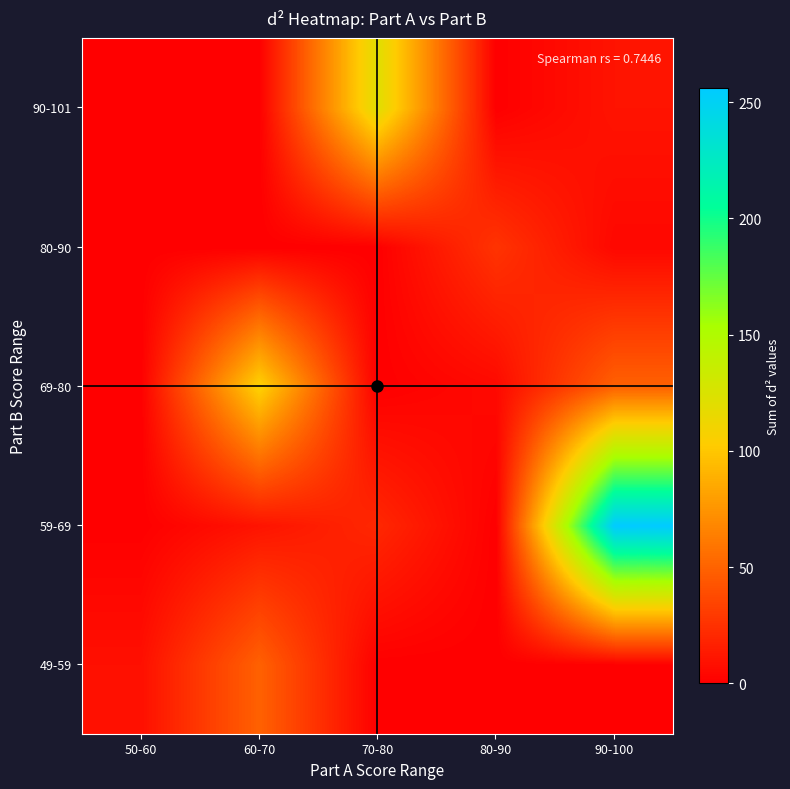

What is the total value across all series at 90-100?

319